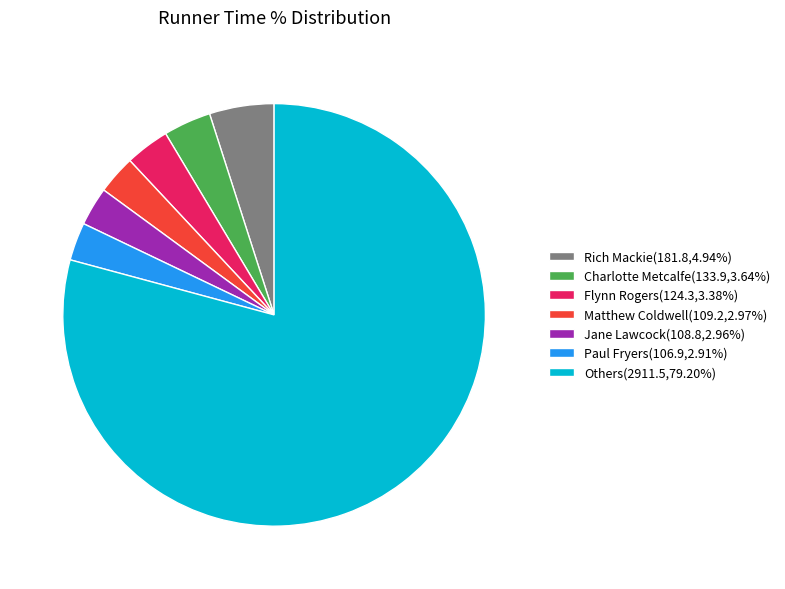

Does Others(2911.5,79.20%) represent more than half of the total?

Yes